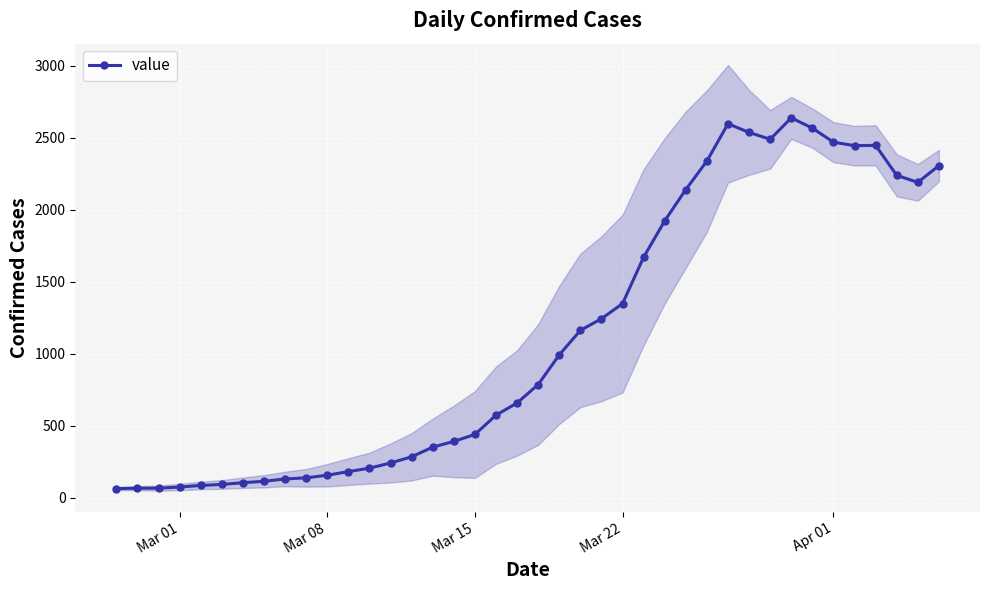

True or false: value has more than 2 points higher than both neighbors.

True